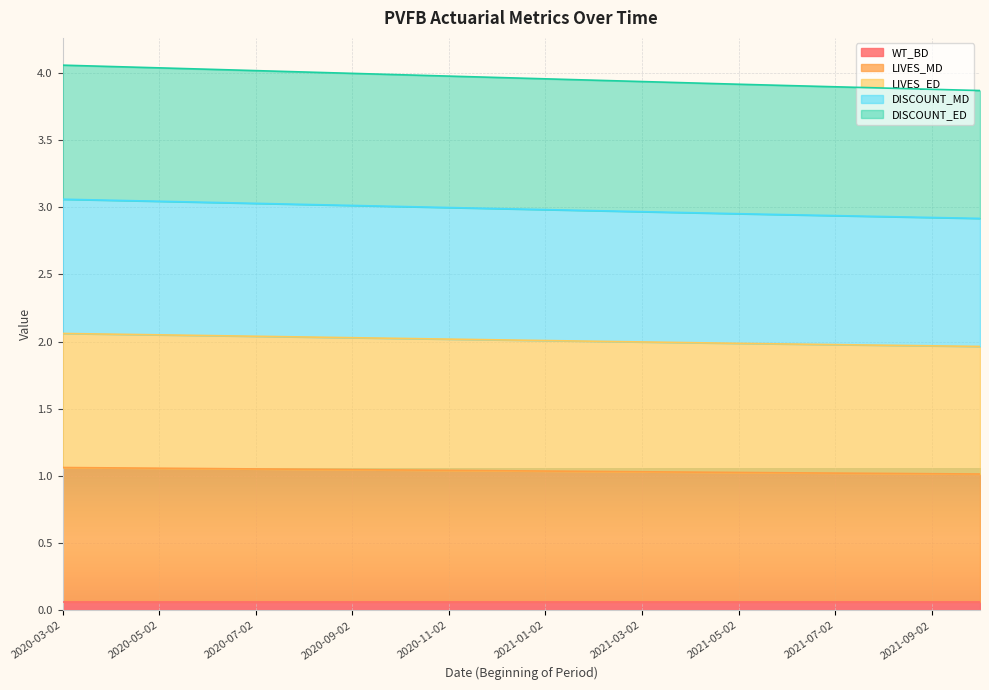

What is the sum of all LIVES_MD values?

20.8